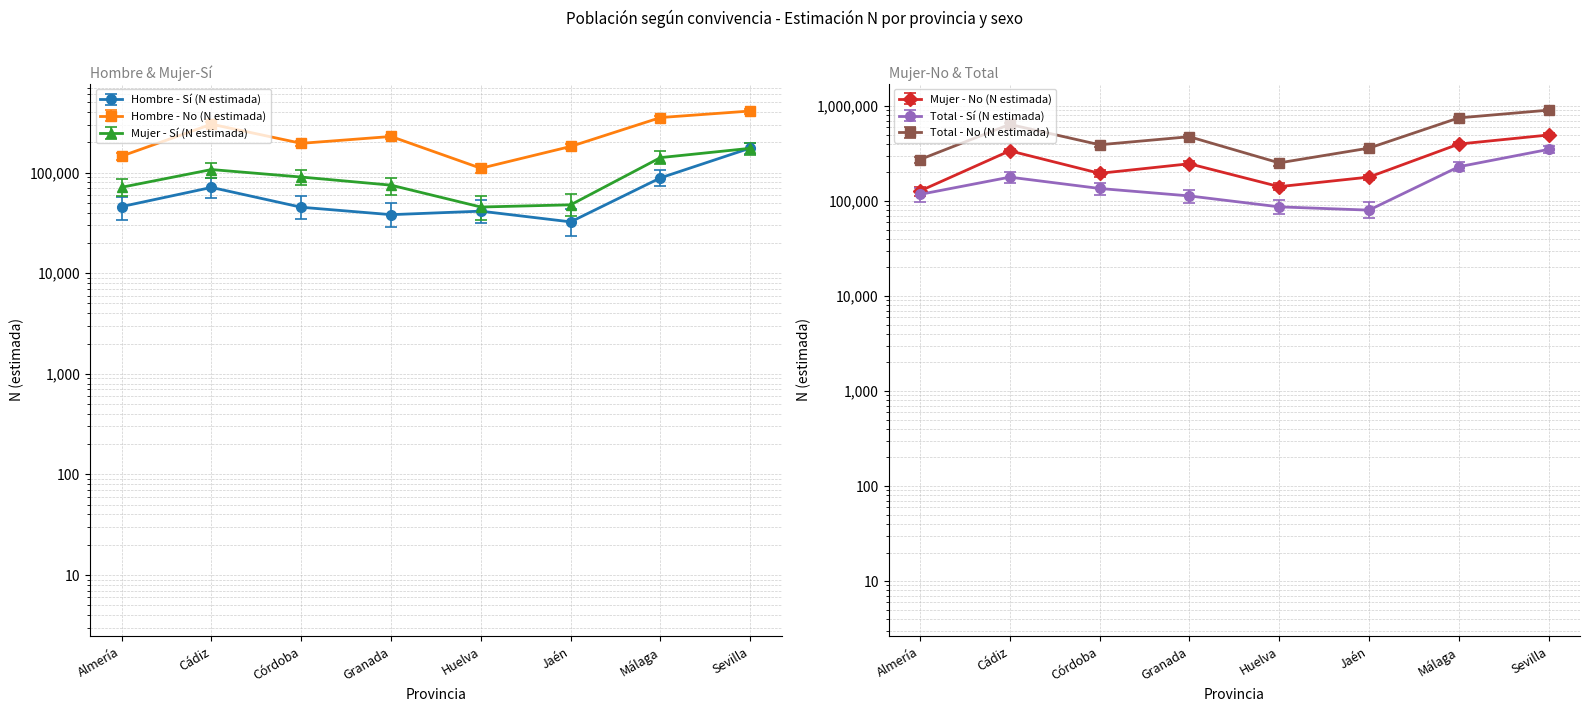

How many data points in Hombre - No (N estimada) are above 228507?

3